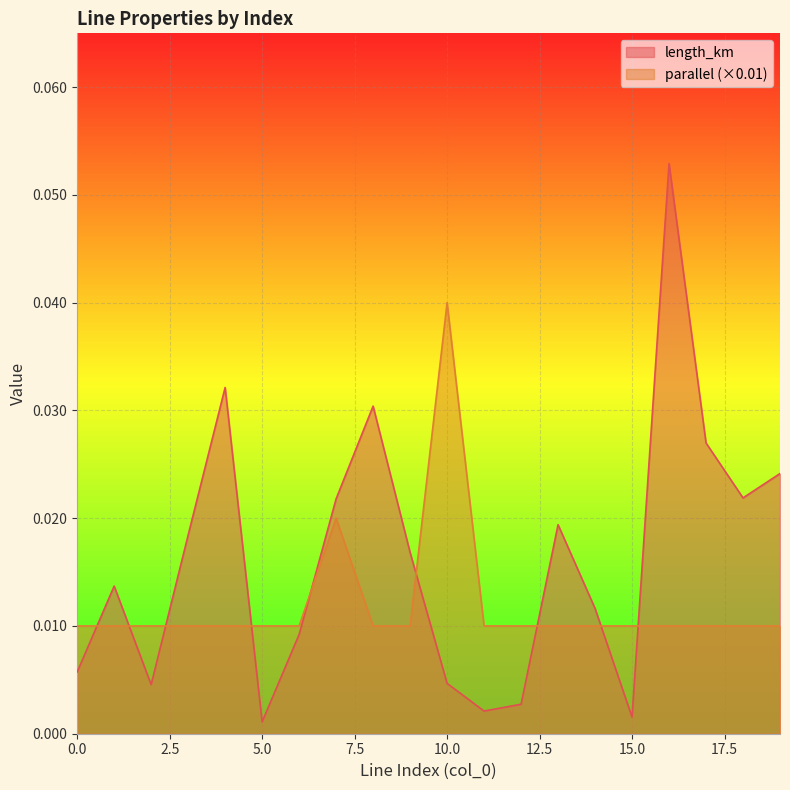

Is it true that length_km equals 0.0 at 2?

True